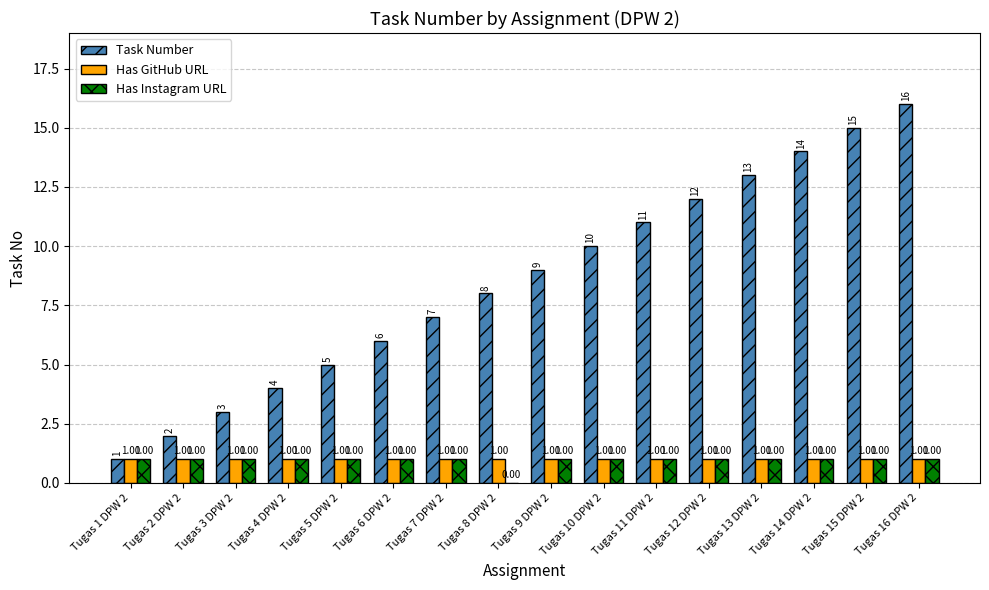

Does the chart contain stacked bars?

No